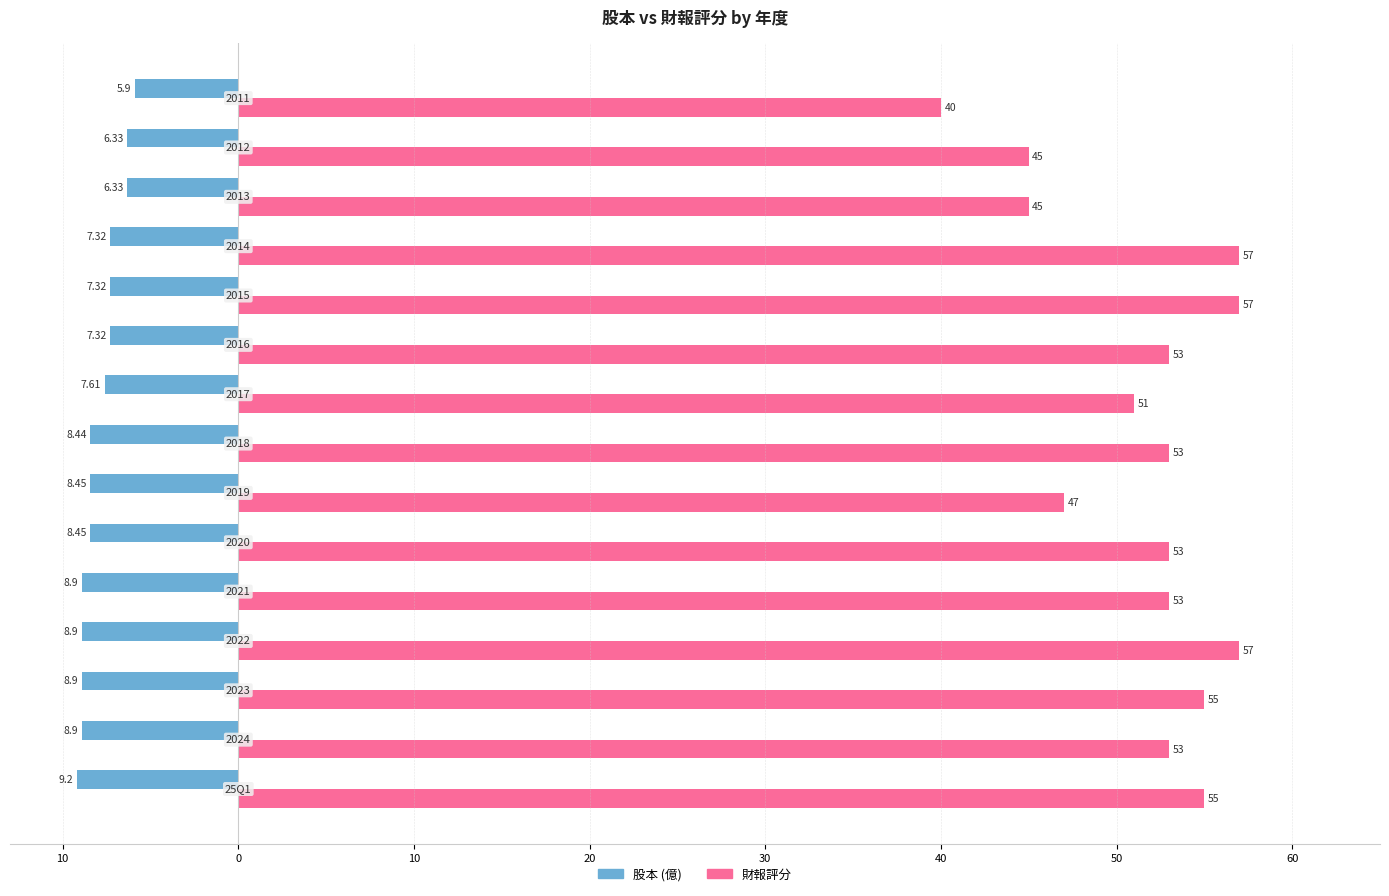

True or false: 財報評分 has a value of 21.9 at 30.

False